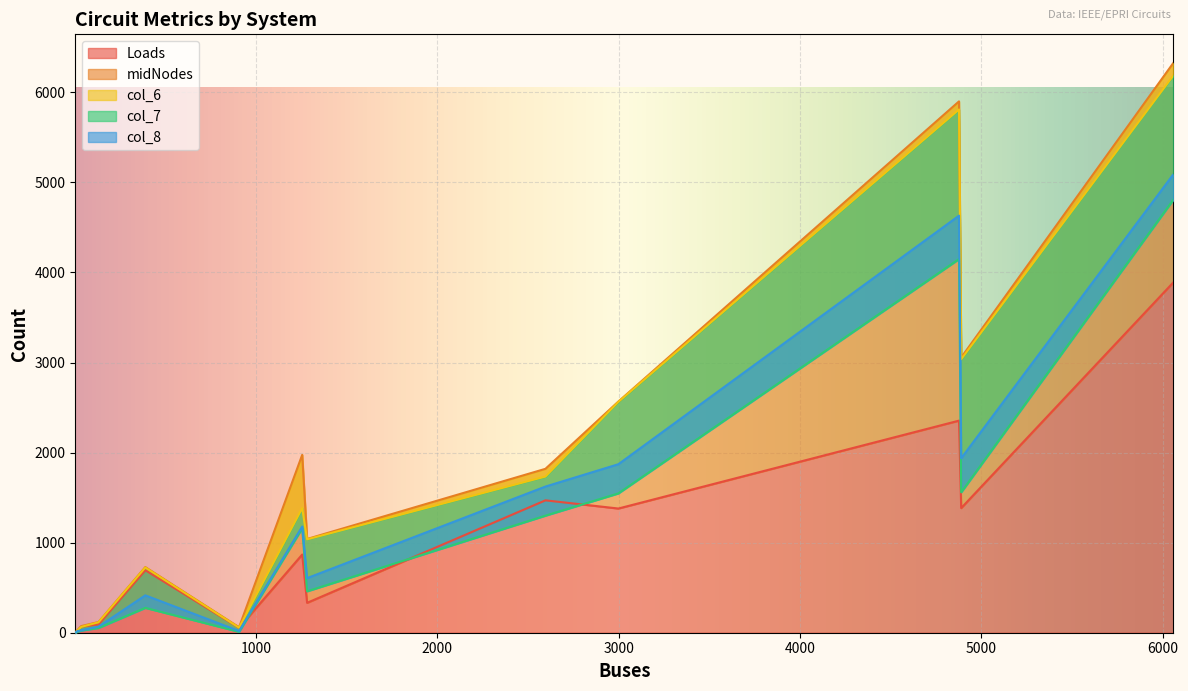

Count the number of categories in the chart.

13